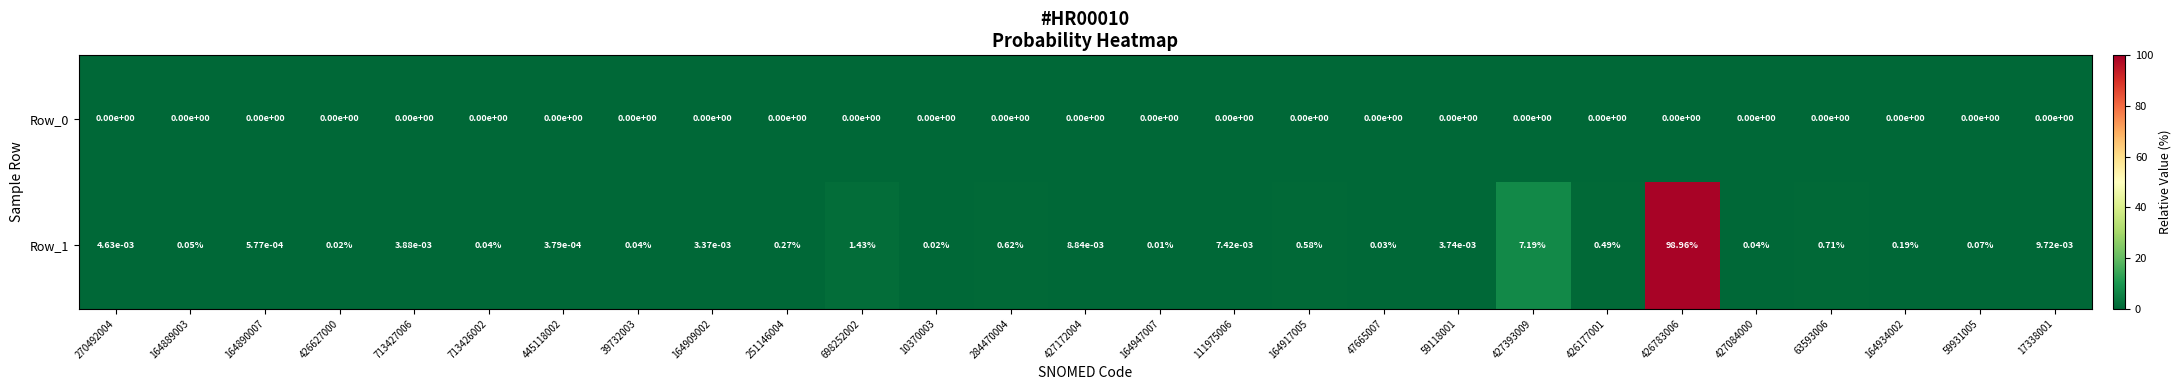

Is the value of Row_0 at 427172004 greater than the value of Row_1 at 164917005?

No